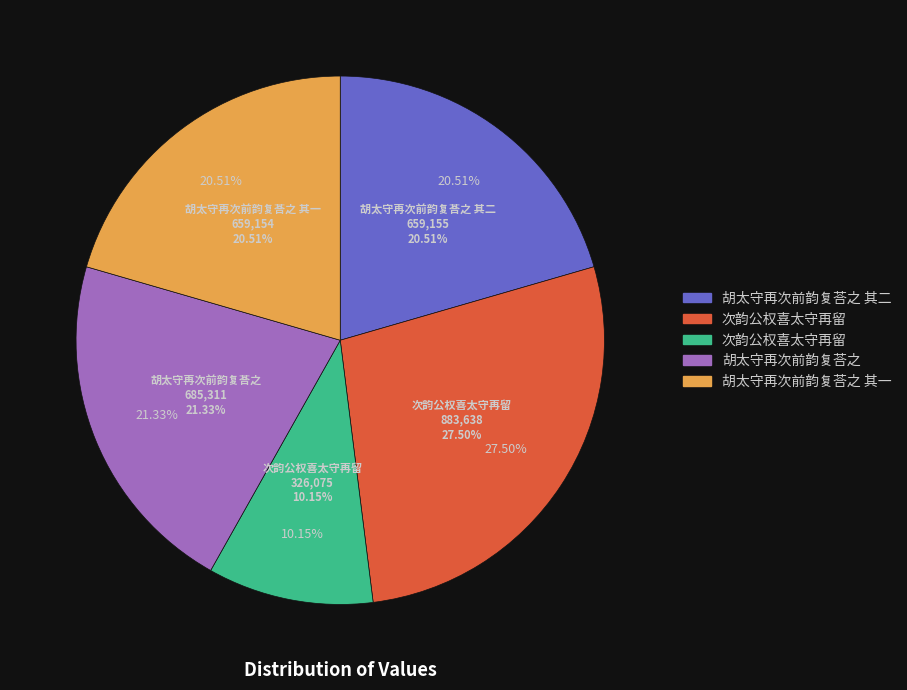

Rank the categories by value from highest to lowest.

次韵公权喜太守再留, 胡太守再次前韵复荅之, 胡太守再次前韵复荅之 其二, 胡太守再次前韵复荅之 其一, 次韵公权喜太守再留